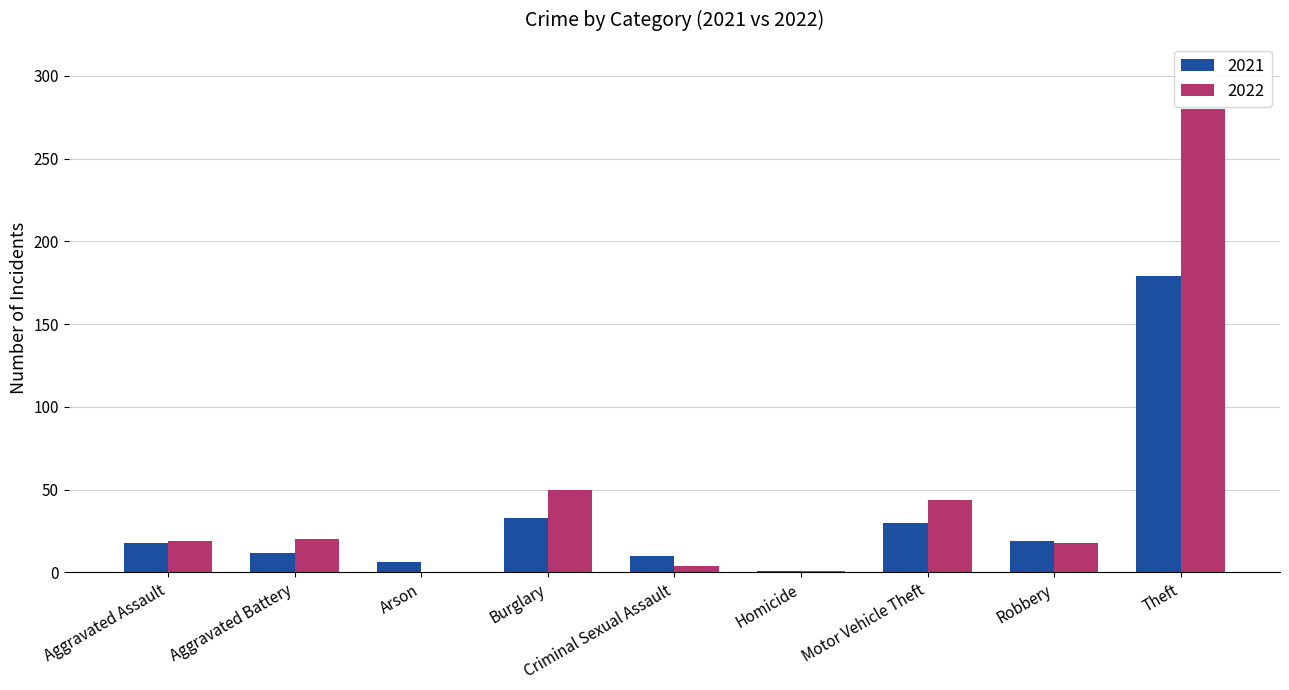

What is the total value across all series at Theft?

459